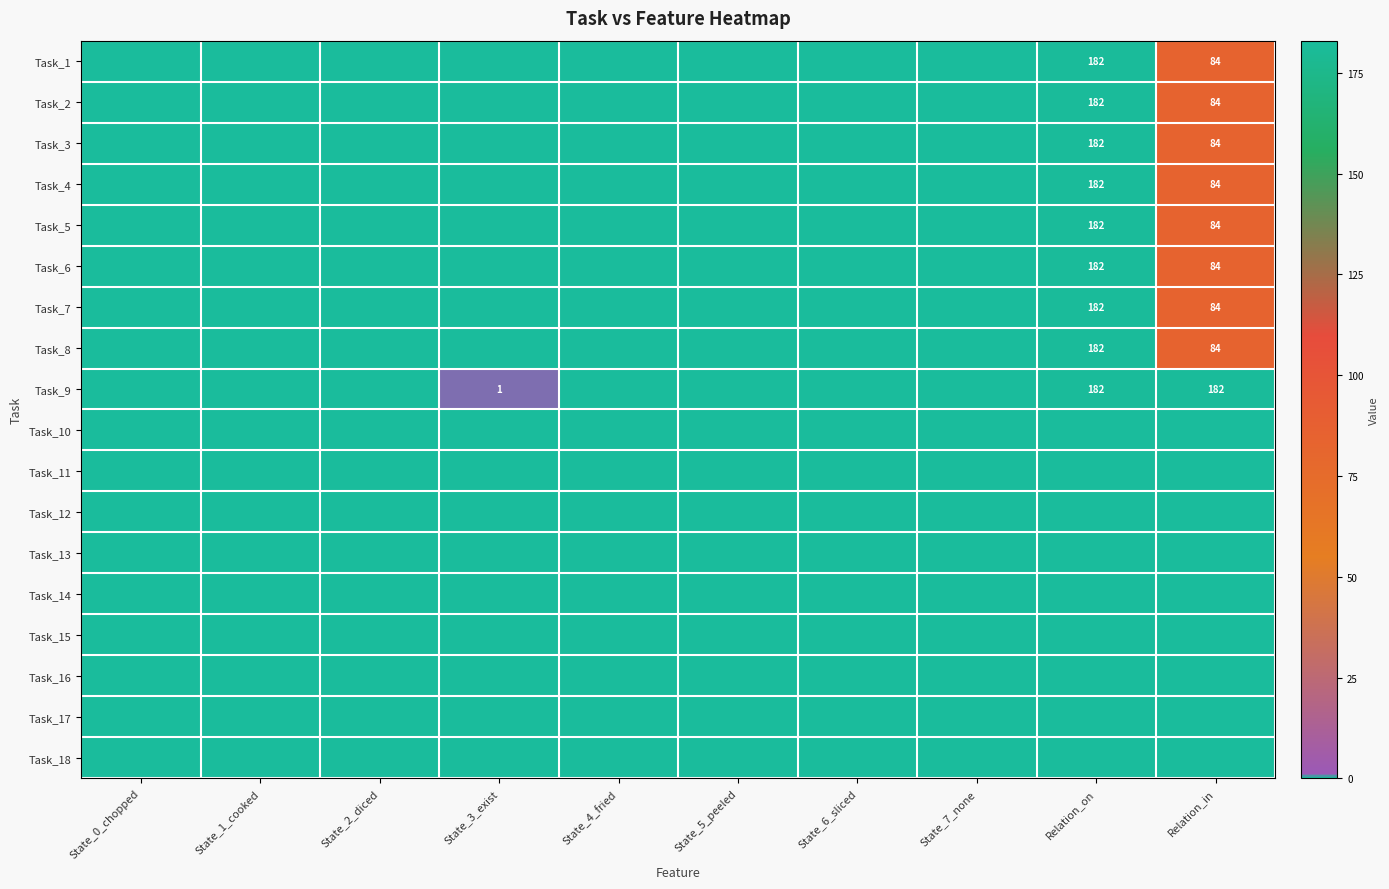

What is the average value of the Task_16 series?

183